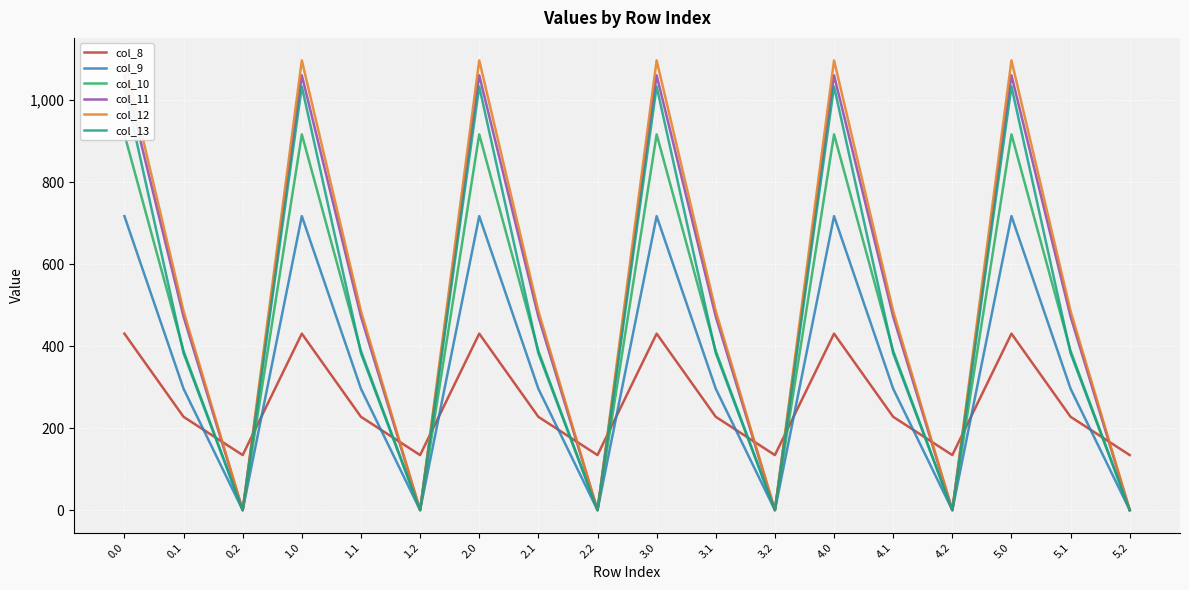

What is the label of the 6th point from the left?

1.2